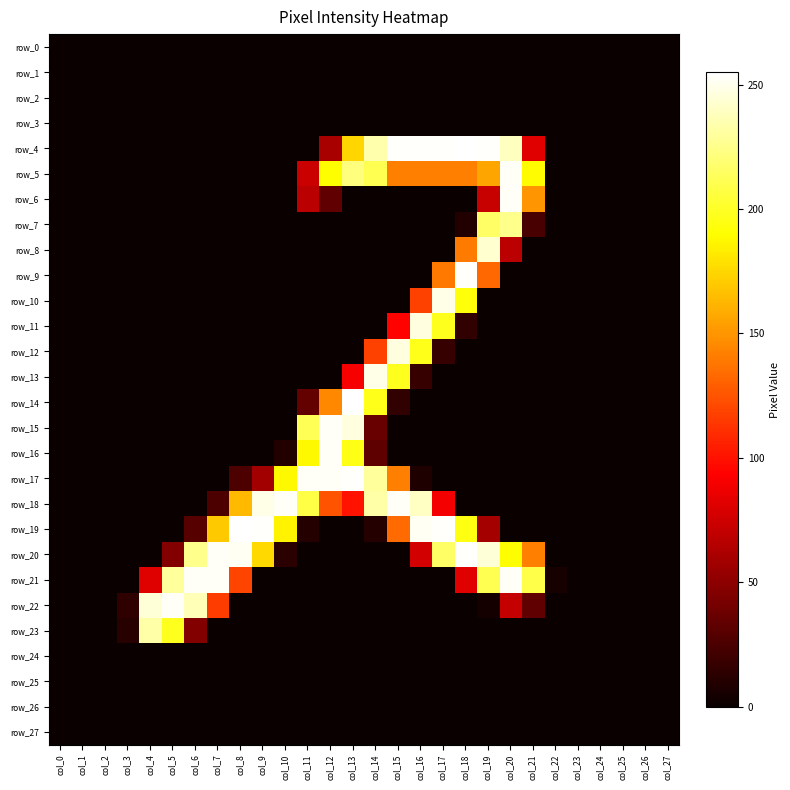

Reading right to left, list all the values displayed in this chart.

row_0: col_27=0	col_26=0	col_25=0	col_24=0	col_23=0	col_22=0	col_21=0	col_20=0	col_19=0	col_18=0	col_17=0	col_16=0	col_15=0	col_14=0	col_13=0	col_12=0	col_11=0	col_10=0	col_9=0	col_8=0	col_7=0	col_6=0	col_5=0	col_4=0	col_3=0	col_2=0	col_1=0	col_0=0
row_1: col_27=0	col_26=0	col_25=0	col_24=0	col_23=0	col_22=0	col_21=0	col_20=0	col_19=0	col_18=0	col_17=0	col_16=0	col_15=0	col_14=0	col_13=0	col_12=0	col_11=0	col_10=0	col_9=0	col_8=0	col_7=0	col_6=0	col_5=0	col_4=0	col_3=0	col_2=0	col_1=0	col_0=0
row_2: col_27=0	col_26=0	col_25=0	col_24=0	col_23=0	col_22=0	col_21=0	col_20=0	col_19=0	col_18=0	col_17=0	col_16=0	col_15=0	col_14=0	col_13=0	col_12=0	col_11=0	col_10=0	col_9=0	col_8=0	col_7=0	col_6=0	col_5=0	col_4=0	col_3=0	col_2=0	col_1=0	col_0=0
row_3: col_27=0	col_26=0	col_25=0	col_24=0	col_23=0	col_22=0	col_21=0	col_20=0	col_19=0	col_18=0	col_17=0	col_16=0	col_15=0	col_14=0	col_13=0	col_12=0	col_11=0	col_10=0	col_9=0	col_8=0	col_7=0	col_6=0	col_5=0	col_4=0	col_3=0	col_2=0	col_1=0	col_0=0
row_4: col_27=0	col_26=0	col_25=0	col_24=0	col_23=0	col_22=0	col_21=82	col_20=239	col_19=254	col_18=255	col_17=254	col_16=254	col_15=254	col_14=234	col_13=175	col_12=60	col_11=0	col_10=0	col_9=0	col_8=0	col_7=0	col_6=0	col_5=0	col_4=0	col_3=0	col_2=0	col_1=0	col_0=0
row_5: col_27=0	col_26=0	col_25=0	col_24=0	col_23=0	col_22=0	col_21=189	col_20=253	col_19=156	col_18=142	col_17=142	col_16=142	col_15=142	col_14=211	col_13=222	col_12=190	col_11=73	col_10=0	col_9=0	col_8=0	col_7=0	col_6=0	col_5=0	col_4=0	col_3=0	col_2=0	col_1=0	col_0=0
row_6: col_27=0	col_26=0	col_25=0	col_24=0	col_23=0	col_22=0	col_21=150	col_20=253	col_19=72	col_18=0	col_17=0	col_16=0	col_15=0	col_14=0	col_13=0	col_12=33	col_11=67	col_10=0	col_9=0	col_8=0	col_7=0	col_6=0	col_5=0	col_4=0	col_3=0	col_2=0	col_1=0	col_0=0
row_7: col_27=0	col_26=0	col_25=0	col_24=0	col_23=0	col_22=0	col_21=24	col_20=226	col_19=216	col_18=9	col_17=0	col_16=0	col_15=0	col_14=0	col_13=0	col_12=0	col_11=0	col_10=0	col_9=0	col_8=0	col_7=0	col_6=0	col_5=0	col_4=0	col_3=0	col_2=0	col_1=0	col_0=0
row_8: col_27=0	col_26=0	col_25=0	col_24=0	col_23=0	col_22=0	col_21=0	col_20=67	col_19=243	col_18=140	col_17=0	col_16=0	col_15=0	col_14=0	col_13=0	col_12=0	col_11=0	col_10=0	col_9=0	col_8=0	col_7=0	col_6=0	col_5=0	col_4=0	col_3=0	col_2=0	col_1=0	col_0=0
row_9: col_27=0	col_26=0	col_25=0	col_24=0	col_23=0	col_22=0	col_21=0	col_20=0	col_19=133	col_18=254	col_17=139	col_16=0	col_15=0	col_14=0	col_13=0	col_12=0	col_11=0	col_10=0	col_9=0	col_8=0	col_7=0	col_6=0	col_5=0	col_4=0	col_3=0	col_2=0	col_1=0	col_0=0
row_10: col_27=0	col_26=0	col_25=0	col_24=0	col_23=0	col_22=0	col_21=0	col_20=0	col_19=0	col_18=193	col_17=249	col_16=118	col_15=0	col_14=0	col_13=0	col_12=0	col_11=0	col_10=0	col_9=0	col_8=0	col_7=0	col_6=0	col_5=0	col_4=0	col_3=0	col_2=0	col_1=0	col_0=0
row_11: col_27=0	col_26=0	col_25=0	col_24=0	col_23=0	col_22=0	col_21=0	col_20=0	col_19=0	col_18=15	col_17=198	col_16=247	col_15=94	col_14=0	col_13=0	col_12=0	col_11=0	col_10=0	col_9=0	col_8=0	col_7=0	col_6=0	col_5=0	col_4=0	col_3=0	col_2=0	col_1=0	col_0=0
row_12: col_27=0	col_26=0	col_25=0	col_24=0	col_23=0	col_22=0	col_21=0	col_20=0	col_19=0	col_18=0	col_17=17	col_16=197	col_15=247	col_14=118	col_13=0	col_12=0	col_11=0	col_10=0	col_9=0	col_8=0	col_7=0	col_6=0	col_5=0	col_4=0	col_3=0	col_2=0	col_1=0	col_0=0
row_13: col_27=0	col_26=0	col_25=0	col_24=0	col_23=0	col_22=0	col_21=0	col_20=0	col_19=0	col_18=0	col_17=0	col_16=17	col_15=198	col_14=249	col_13=90	col_12=0	col_11=0	col_10=0	col_9=0	col_8=0	col_7=0	col_6=0	col_5=0	col_4=0	col_3=0	col_2=0	col_1=0	col_0=0
row_14: col_27=0	col_26=0	col_25=0	col_24=0	col_23=0	col_22=0	col_21=0	col_20=0	col_19=0	col_18=0	col_17=0	col_16=0	col_15=15	col_14=197	col_13=255	col_12=145	col_11=34	col_10=0	col_9=0	col_8=0	col_7=0	col_6=0	col_5=0	col_4=0	col_3=0	col_2=0	col_1=0	col_0=0
row_15: col_27=0	col_26=0	col_25=0	col_24=0	col_23=0	col_22=0	col_21=0	col_20=0	col_19=0	col_18=0	col_17=0	col_16=0	col_15=0	col_14=36	col_13=247	col_12=253	col_11=212	col_10=0	col_9=0	col_8=0	col_7=0	col_6=0	col_5=0	col_4=0	col_3=0	col_2=0	col_1=0	col_0=0
row_16: col_27=0	col_26=0	col_25=0	col_24=0	col_23=0	col_22=0	col_21=0	col_20=0	col_19=0	col_18=0	col_17=0	col_16=0	col_15=0	col_14=32	col_13=196	col_12=253	col_11=188	col_10=9	col_9=0	col_8=0	col_7=0	col_6=0	col_5=0	col_4=0	col_3=0	col_2=0	col_1=0	col_0=0
row_17: col_27=0	col_26=0	col_25=0	col_24=0	col_23=0	col_22=0	col_21=0	col_20=0	col_19=0	col_18=0	col_17=0	col_16=8	col_15=142	col_14=230	col_13=254	col_12=253	col_11=253	col_10=188	col_9=58	col_8=25	col_7=0	col_6=0	col_5=0	col_4=0	col_3=0	col_2=0	col_1=0	col_0=0
row_18: col_27=0	col_26=0	col_25=0	col_24=0	col_23=0	col_22=0	col_21=0	col_20=0	col_19=0	col_18=0	col_17=89	col_16=240	col_15=253	col_14=233	col_13=100	col_12=125	col_11=208	col_10=253	col_9=249	col_8=164	col_7=25	col_6=0	col_5=0	col_4=0	col_3=0	col_2=0	col_1=0	col_0=0
row_19: col_27=0	col_26=0	col_25=0	col_24=0	col_23=0	col_22=0	col_21=0	col_20=0	col_19=59	col_18=195	col_17=254	col_16=252	col_15=134	col_14=10	col_13=0	col_12=0	col_11=10	col_10=186	col_9=254	col_8=255	col_7=170	col_6=29	col_5=0	col_4=0	col_3=0	col_2=0	col_1=0	col_0=0
row_20: col_27=0	col_26=0	col_25=0	col_24=0	col_23=0	col_22=0	col_21=142	col_20=190	col_19=245	col_18=254	col_17=216	col_16=76	col_15=0	col_14=0	col_13=0	col_12=0	col_11=0	col_10=12	col_9=176	col_8=252	col_7=253	col_6=226	col_5=46	col_4=0	col_3=0	col_2=0	col_1=0	col_0=0
row_21: col_27=0	col_26=0	col_25=0	col_24=0	col_23=0	col_22=5	col_21=209	col_20=253	col_19=211	col_18=82	col_17=0	col_16=0	col_15=0	col_14=0	col_13=0	col_12=0	col_11=0	col_10=0	col_9=0	col_8=119	col_7=253	col_6=253	col_5=230	col_4=81	col_3=0	col_2=0	col_1=0	col_0=0
row_22: col_27=0	col_26=0	col_25=0	col_24=0	col_23=0	col_22=0	col_21=33	col_20=71	col_19=4	col_18=0	col_17=0	col_16=0	col_15=0	col_14=0	col_13=0	col_12=0	col_11=0	col_10=0	col_9=0	col_8=0	col_7=116	col_6=237	col_5=253	col_4=245	col_3=14	col_2=0	col_1=0	col_0=0
row_23: col_27=0	col_26=0	col_25=0	col_24=0	col_23=0	col_22=0	col_21=0	col_20=0	col_19=0	col_18=0	col_17=0	col_16=0	col_15=0	col_14=0	col_13=0	col_12=0	col_11=0	col_10=0	col_9=0	col_8=0	col_7=0	col_6=46	col_5=198	col_4=233	col_3=11	col_2=0	col_1=0	col_0=0
row_24: col_27=0	col_26=0	col_25=0	col_24=0	col_23=0	col_22=0	col_21=0	col_20=0	col_19=0	col_18=0	col_17=0	col_16=0	col_15=0	col_14=0	col_13=0	col_12=0	col_11=0	col_10=0	col_9=0	col_8=0	col_7=0	col_6=0	col_5=0	col_4=0	col_3=0	col_2=0	col_1=0	col_0=0
row_25: col_27=0	col_26=0	col_25=0	col_24=0	col_23=0	col_22=0	col_21=0	col_20=0	col_19=0	col_18=0	col_17=0	col_16=0	col_15=0	col_14=0	col_13=0	col_12=0	col_11=0	col_10=0	col_9=0	col_8=0	col_7=0	col_6=0	col_5=0	col_4=0	col_3=0	col_2=0	col_1=0	col_0=0
row_26: col_27=0	col_26=0	col_25=0	col_24=0	col_23=0	col_22=0	col_21=0	col_20=0	col_19=0	col_18=0	col_17=0	col_16=0	col_15=0	col_14=0	col_13=0	col_12=0	col_11=0	col_10=0	col_9=0	col_8=0	col_7=0	col_6=0	col_5=0	col_4=0	col_3=0	col_2=0	col_1=0	col_0=0
row_27: col_27=0	col_26=0	col_25=0	col_24=0	col_23=0	col_22=0	col_21=0	col_20=0	col_19=0	col_18=0	col_17=0	col_16=0	col_15=0	col_14=0	col_13=0	col_12=0	col_11=0	col_10=0	col_9=0	col_8=0	col_7=0	col_6=0	col_5=0	col_4=0	col_3=0	col_2=0	col_1=0	col_0=0